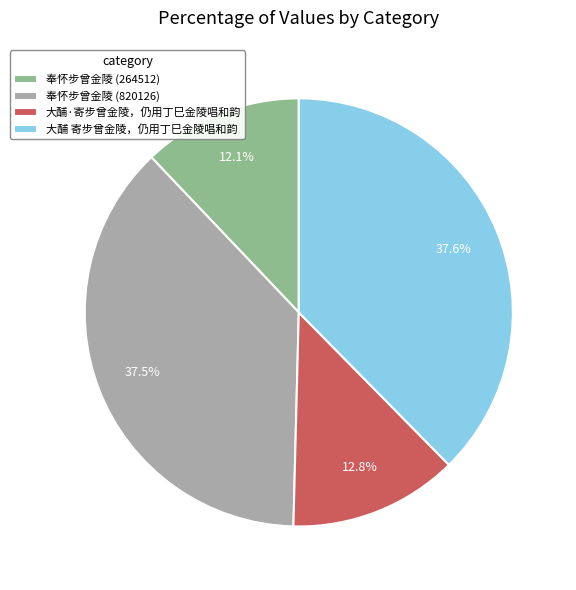

What portion of the pie excludes 大酺 寄步曾金陵，仍用丁巳金陵唱和韵?

62.4%